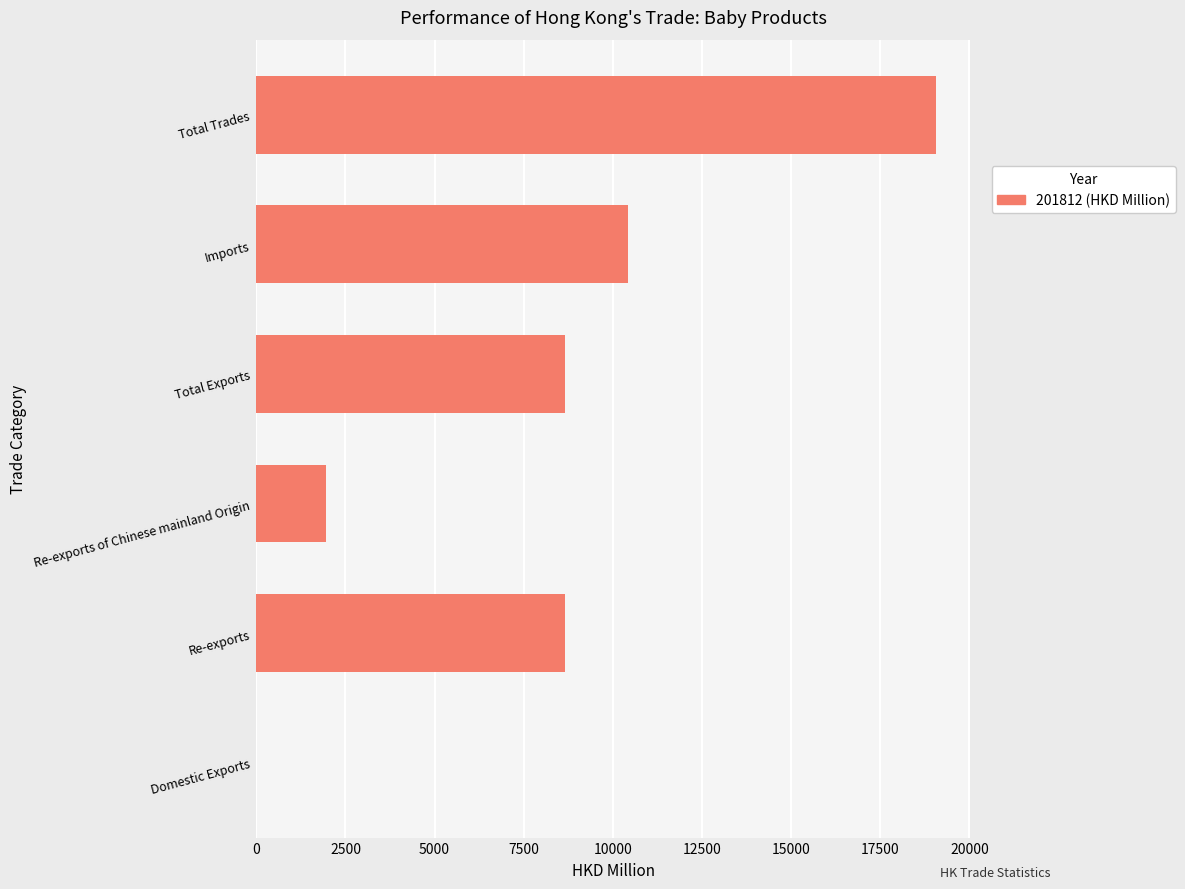

The value at Total Trades is 19073.3. True or false?

True